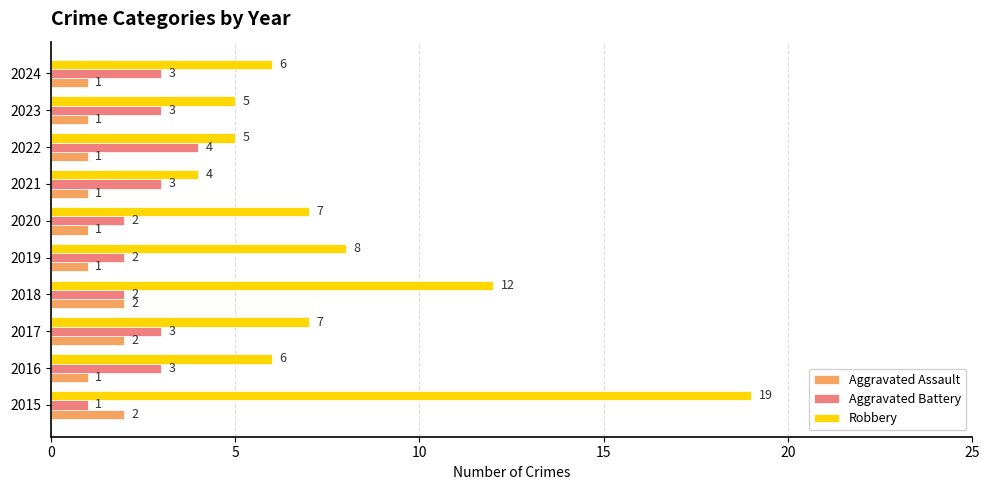

What is the difference between the maximum and second lowest values in the Aggravated Assault series?

1